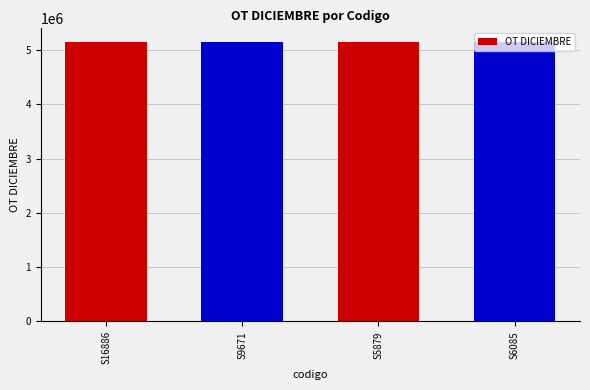

The value at S5879 is 5138585. True or false?

True